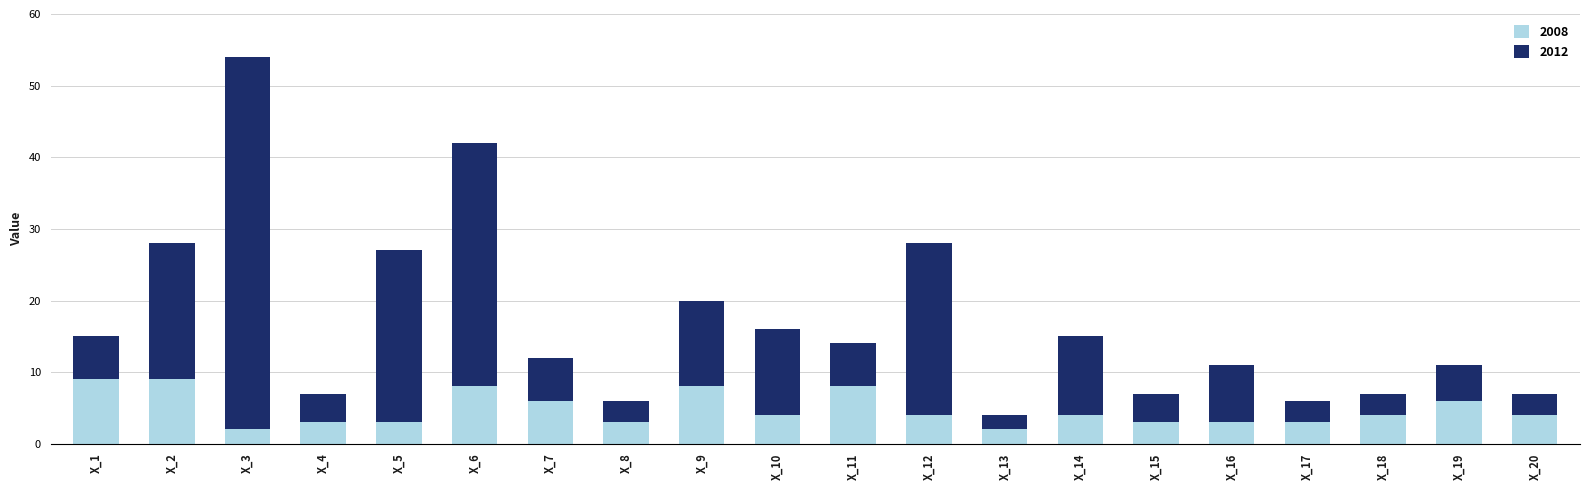

At which category is the sum across all series the highest?

X_3